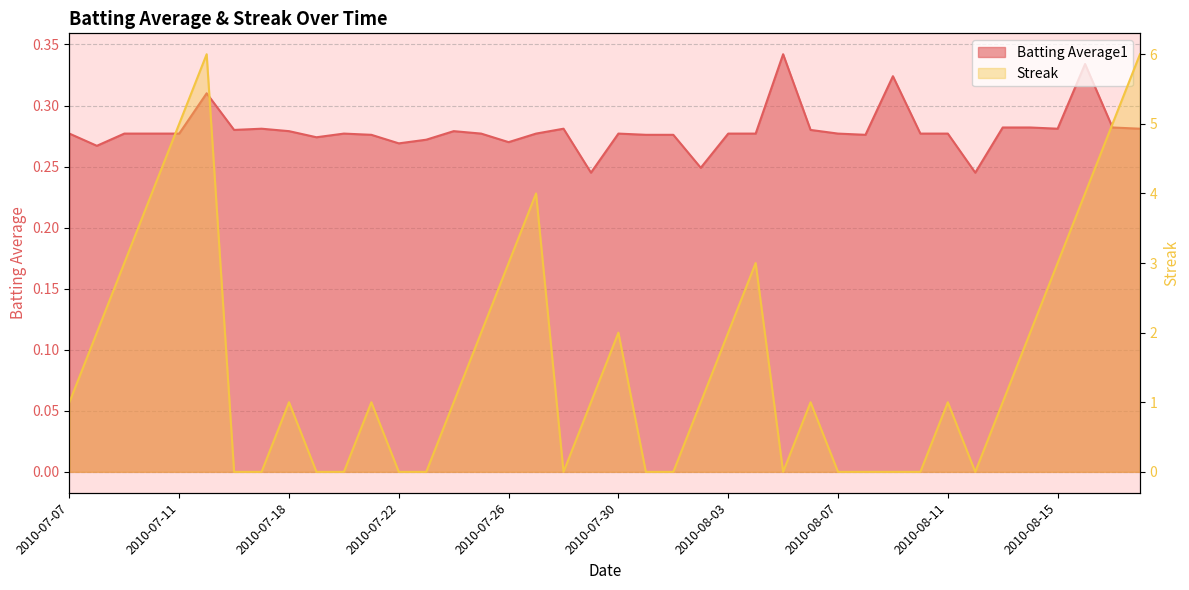

At which category is the sum across all series the highest?

2010-07-15